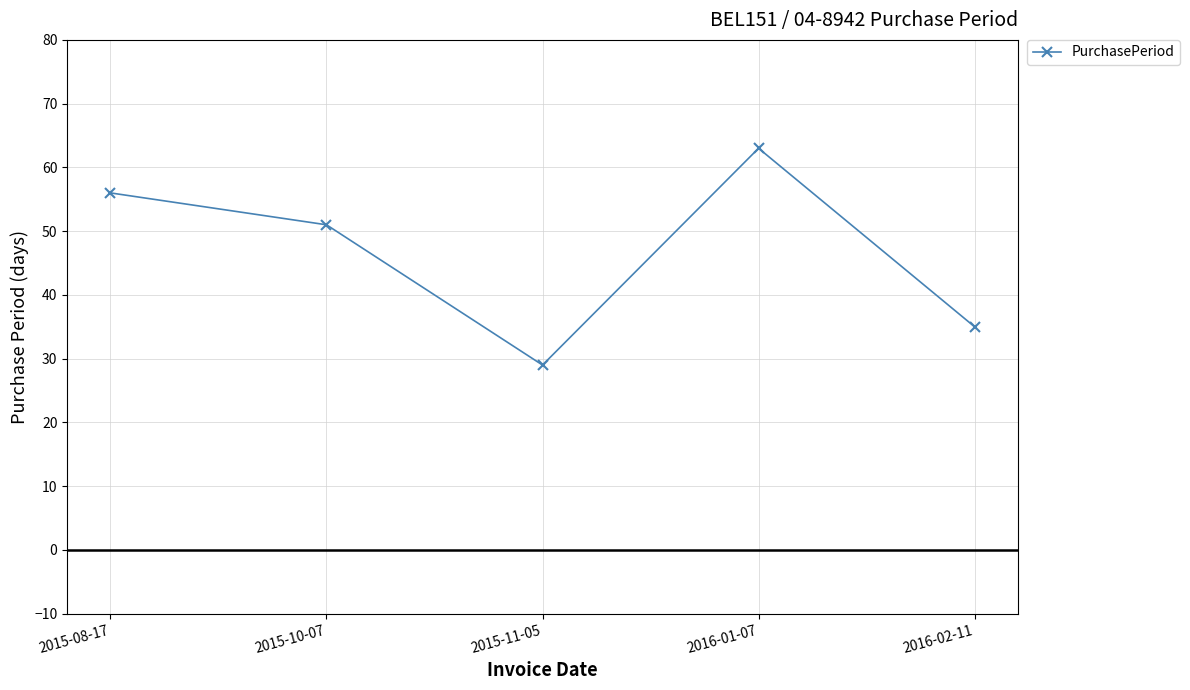

At which category does the data reach its first local peak?

2016-01-07